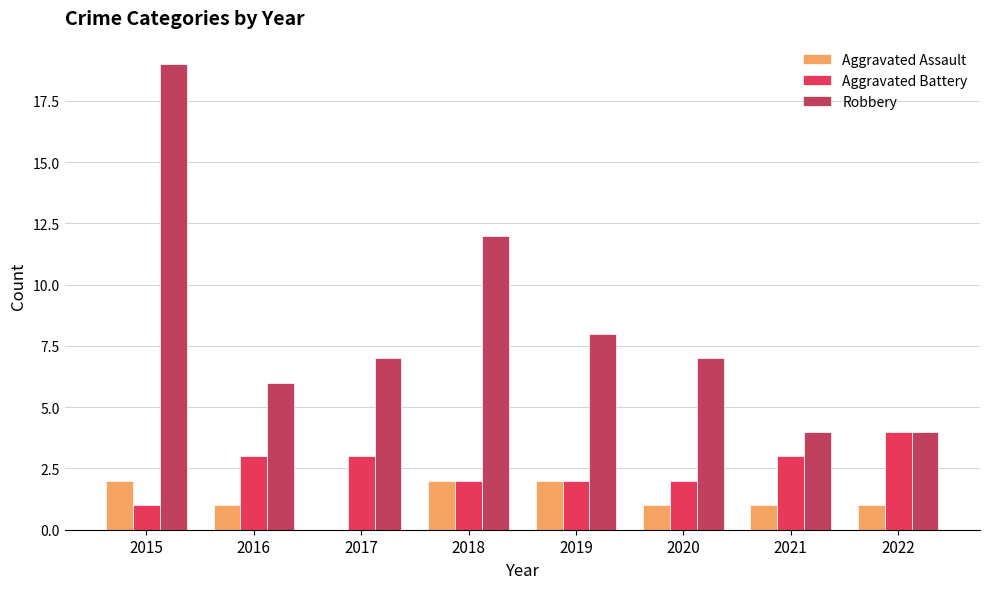

How many categories are shown in the chart?

8